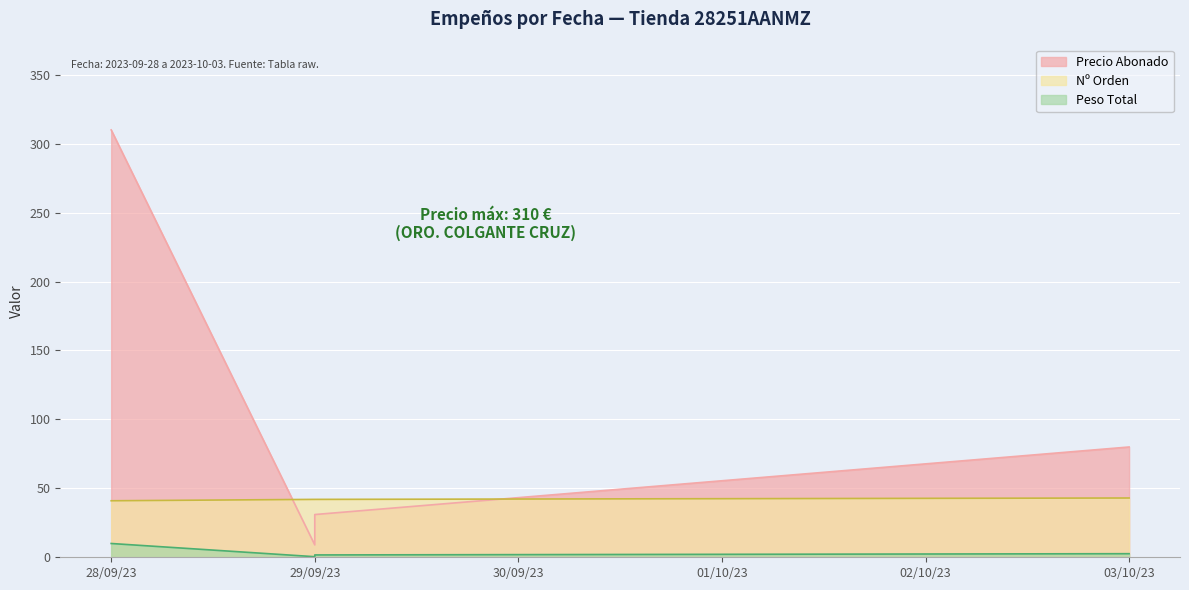

True or false: Nº Orden and Peso Total intersect in this chart.

False